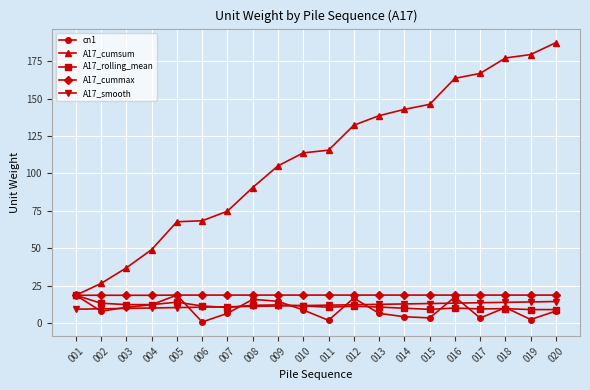

What is the sum of the A17_rolling_mean values at 001 and 008?

30.3